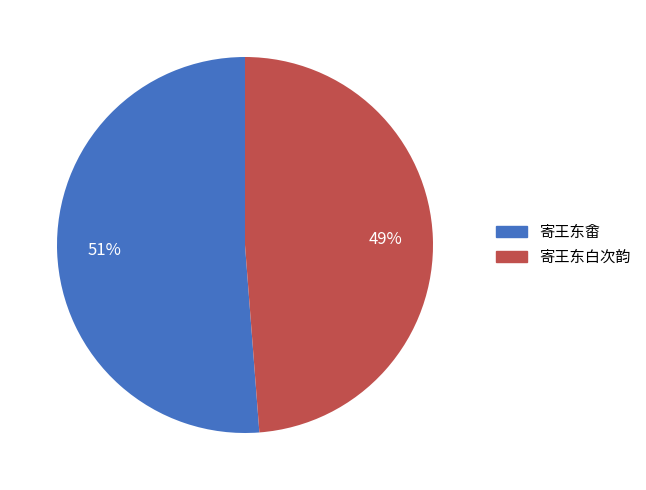

To the nearest percent, what is the difference between the largest and smallest slice percentages?

2%